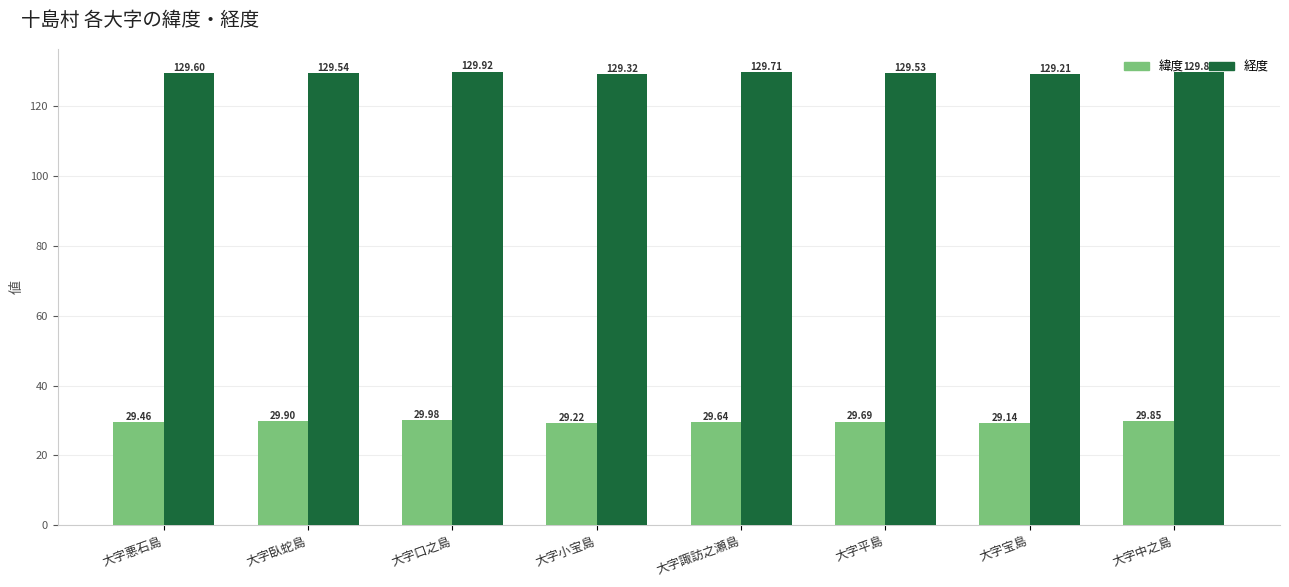

What is the sum of the 緯度 values at 大字臥蛇島 and 大字宝島?

59.0